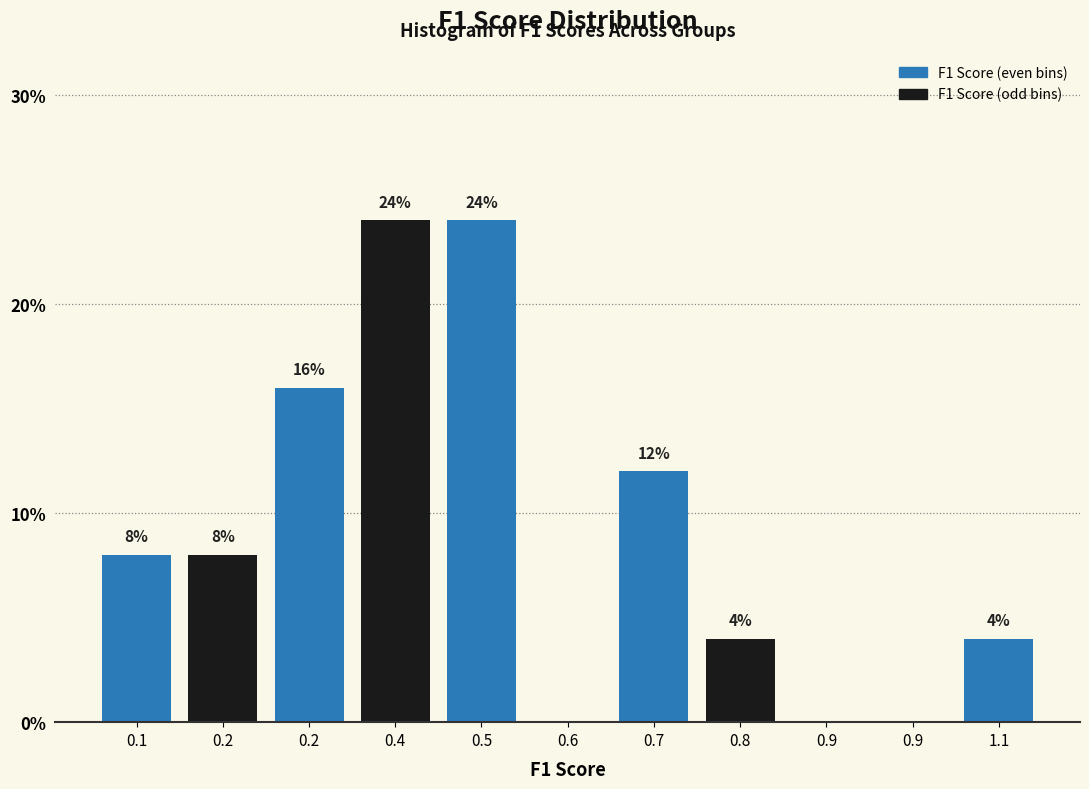

How many positive values are there?

8